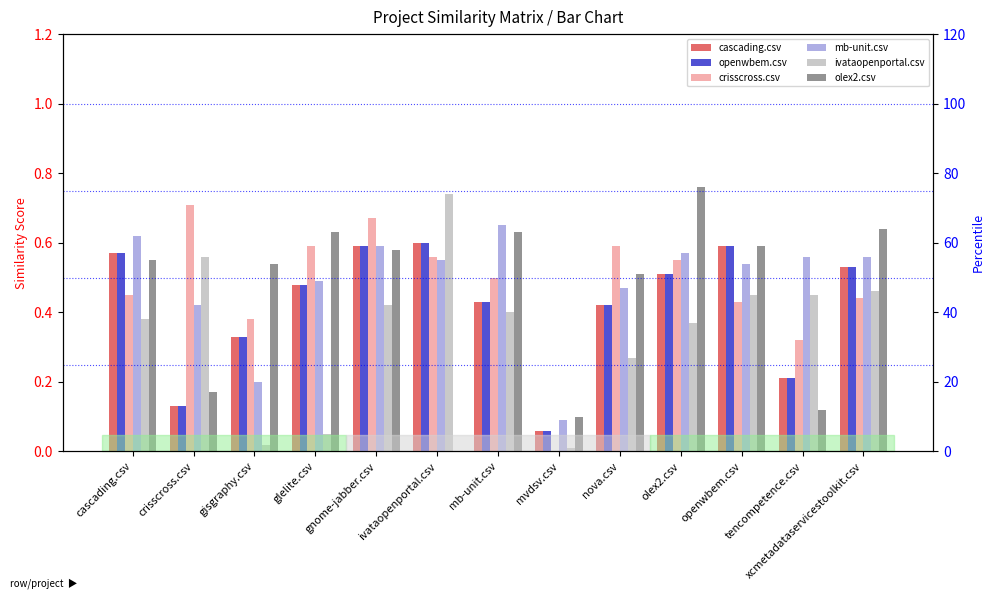

What is the label of the 1st bar from the left?

cascading.csv